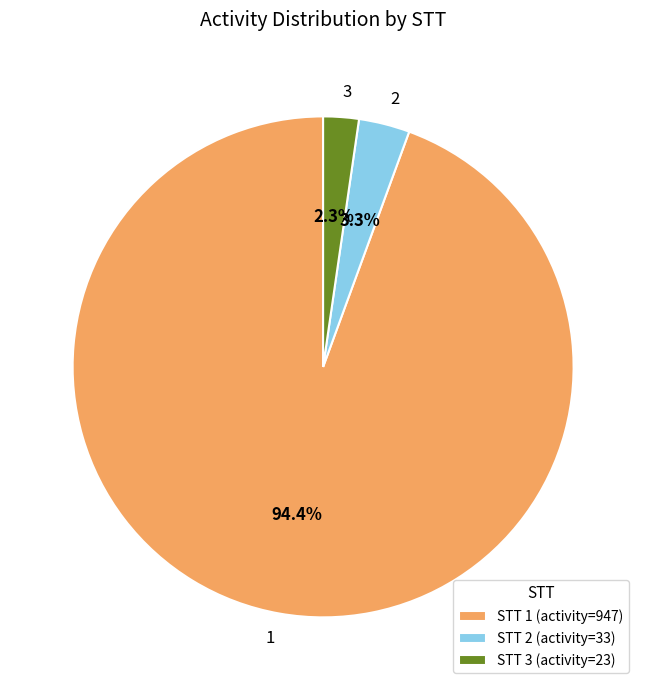

What percentage is the 2 slice, to the nearest percent?

3%